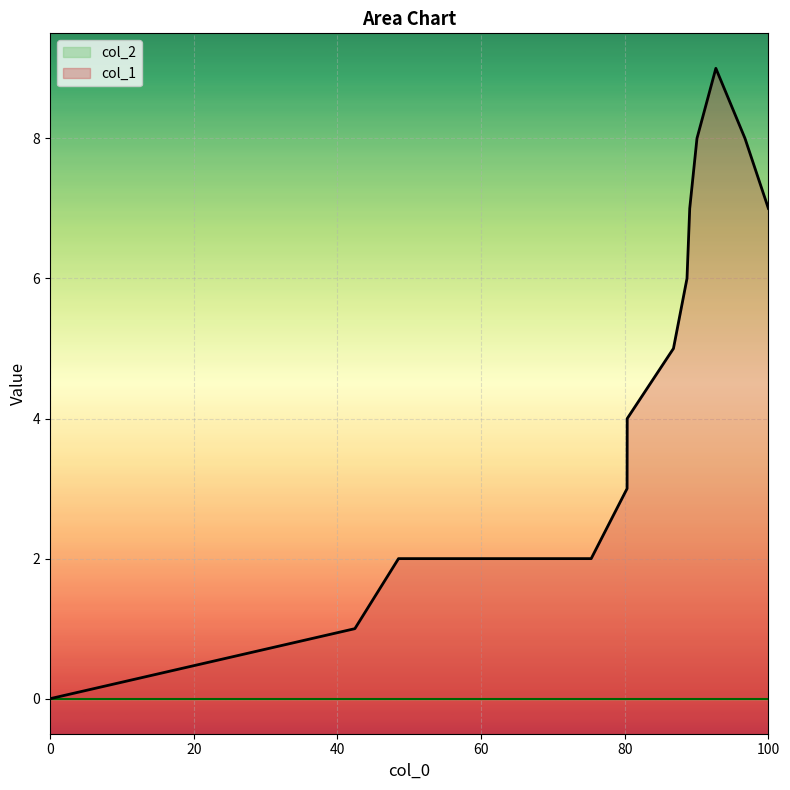

True or false: the data shows 1 at 1399403645.

True